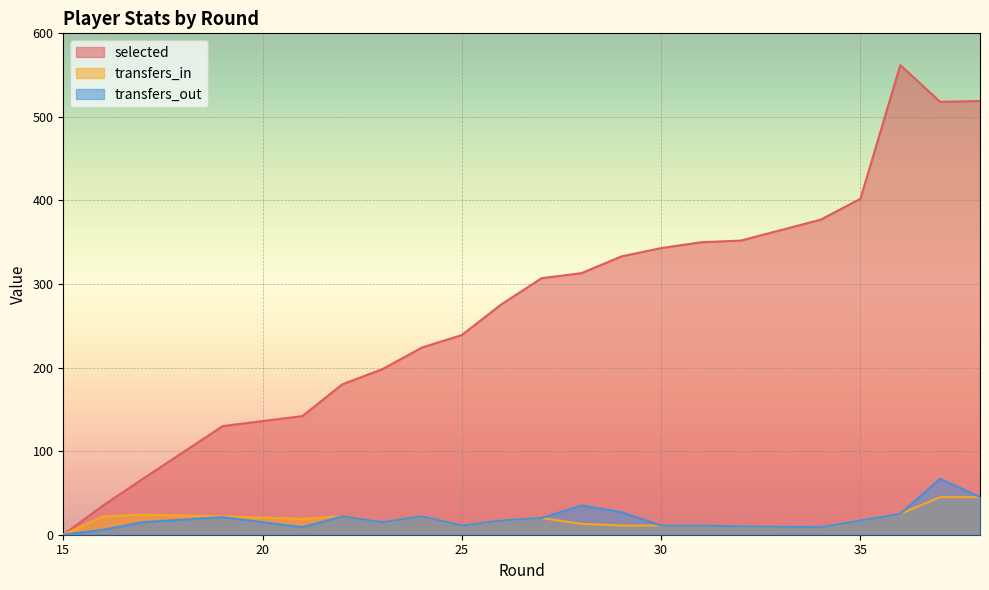

Rank the series by their maximum value, from highest to lowest.

selected, transfers_out, transfers_in